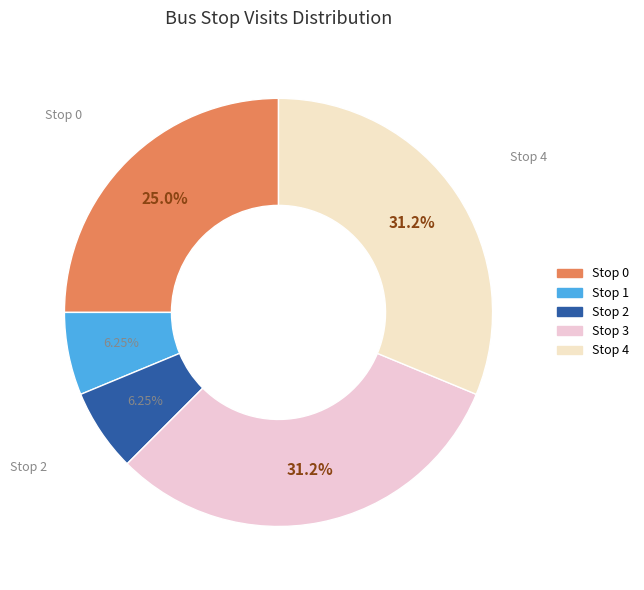

What percentage is the Stop 4 slice, to the nearest percent?

31%